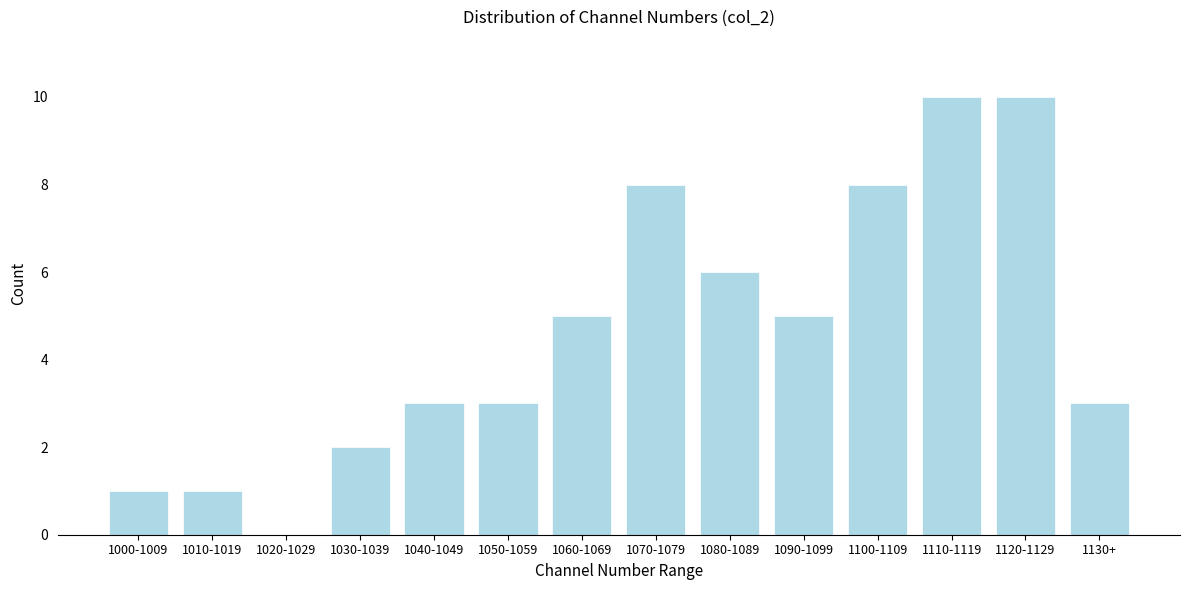

Reading left to right, transcribe all the data shown in this chart.

1000-1009=1	1010-1019=1	1020-1029=0	1030-1039=2	1040-1049=3	1050-1059=3	1060-1069=5	1070-1079=8	1080-1089=6	1090-1099=5	1100-1109=8	1110-1119=10	1120-1129=10	1130+=3